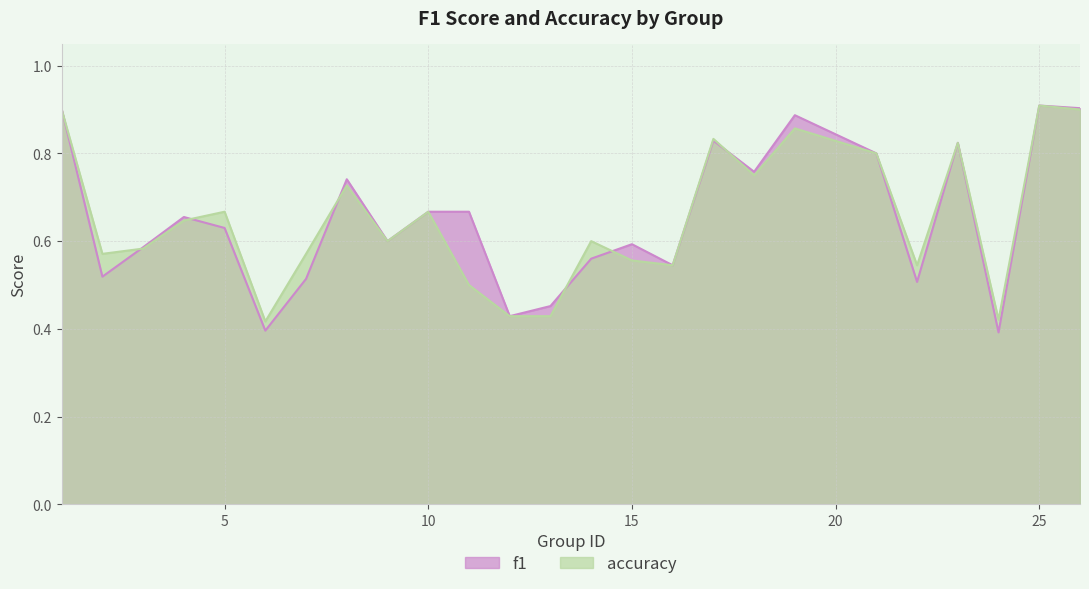

What value does the f1 series have at 26?

0.9